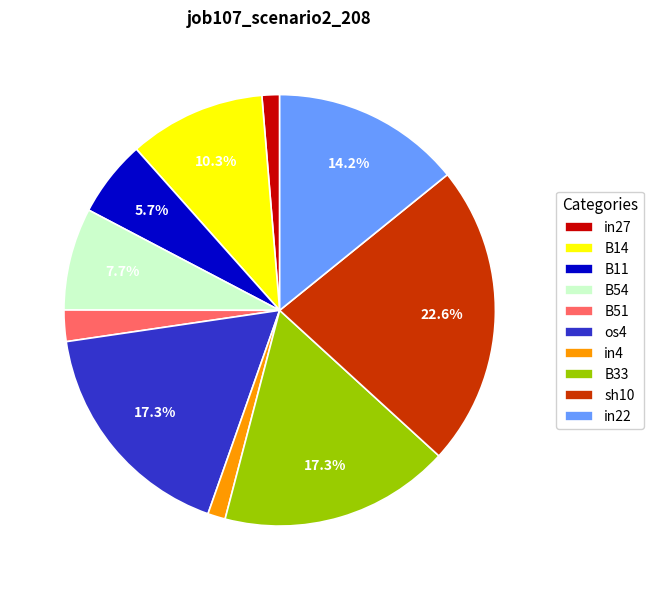

What is the total percentage of in22 and B11?

19.9%